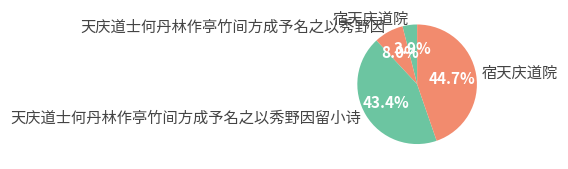

How many slices are in this pie chart?

4